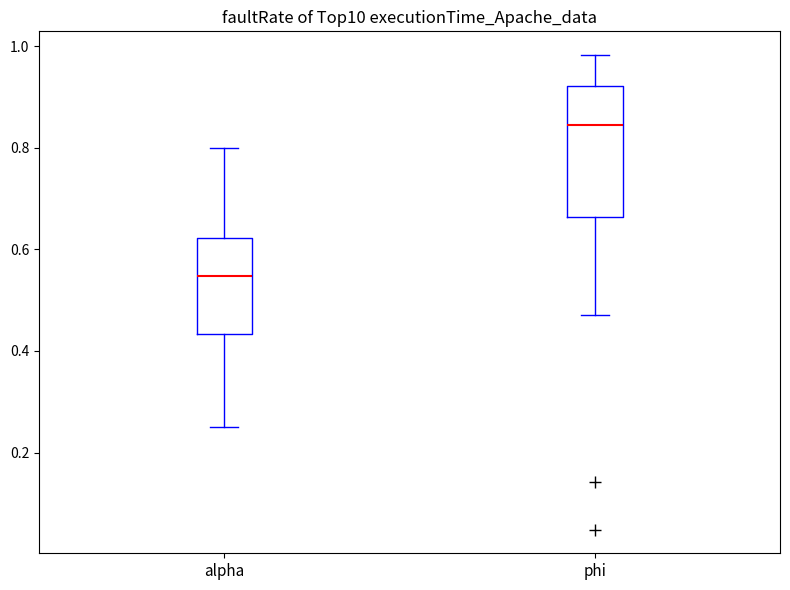

Which box's median line is the lowest?

alpha